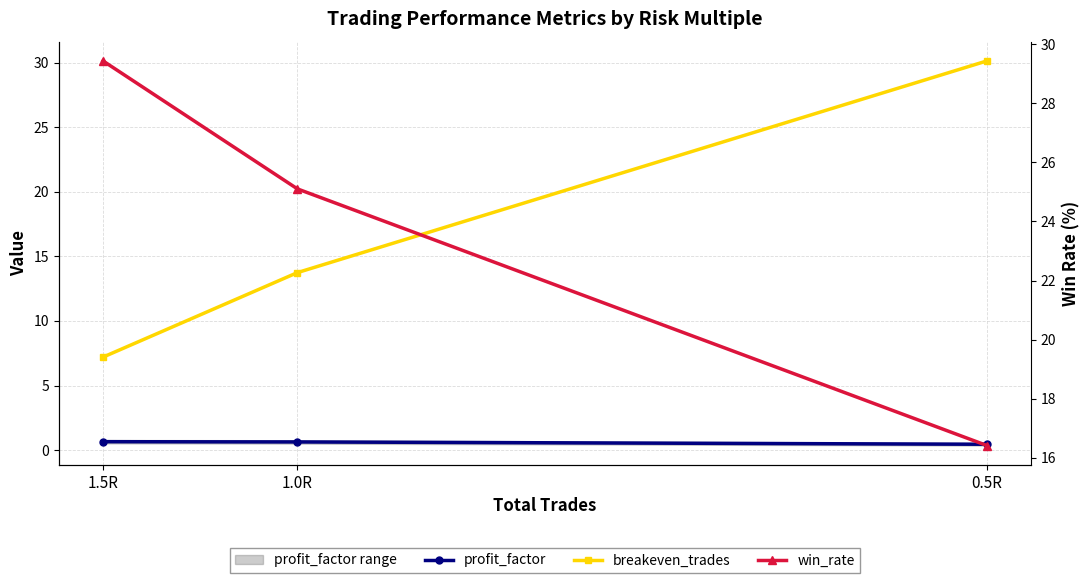

Is this an area chart (filled region under the line)?

No